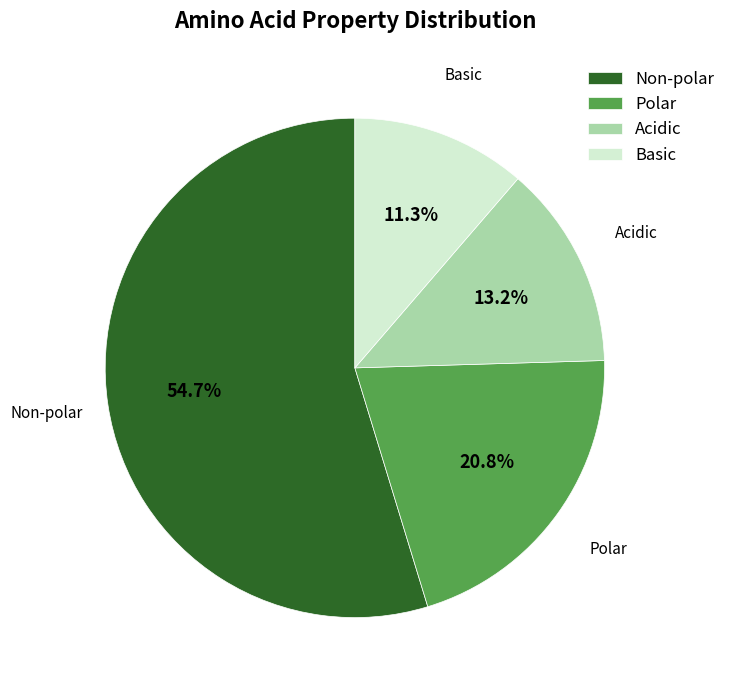

Is there any slice that represents more than half of the pie?

Yes